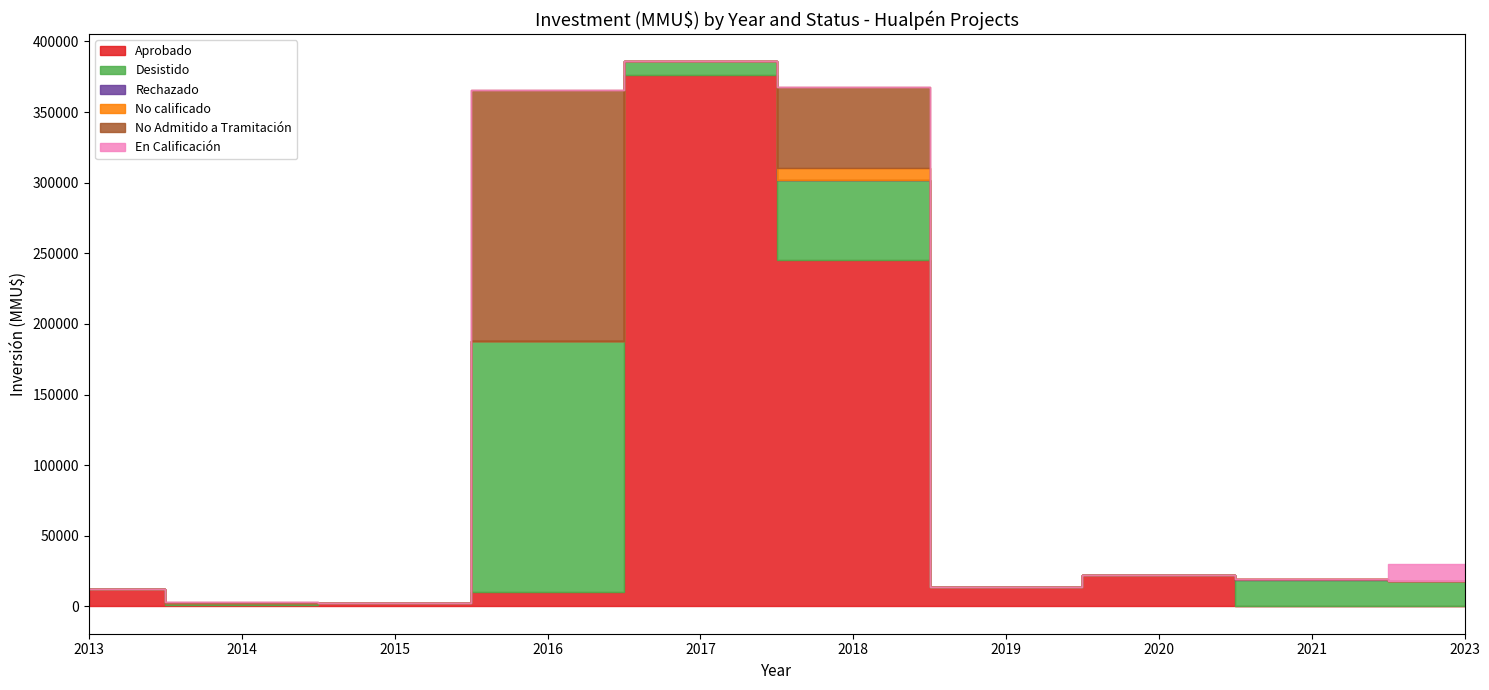

Which category has the highest value in the Aprobado series?

2017